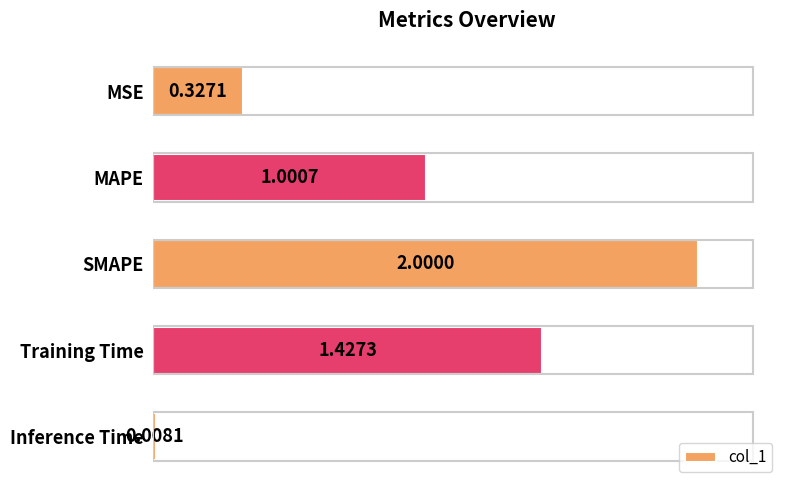

Rank the categories by value from lowest to highest.

Inference Time, MSE, MAPE, Training Time, SMAPE